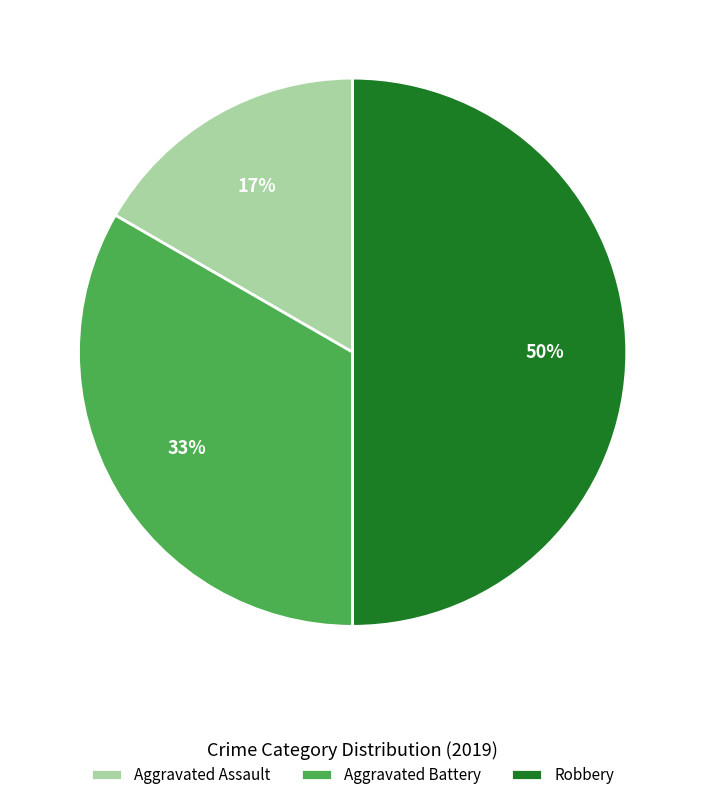

Between Aggravated Assault and Robbery, which is larger?

Robbery